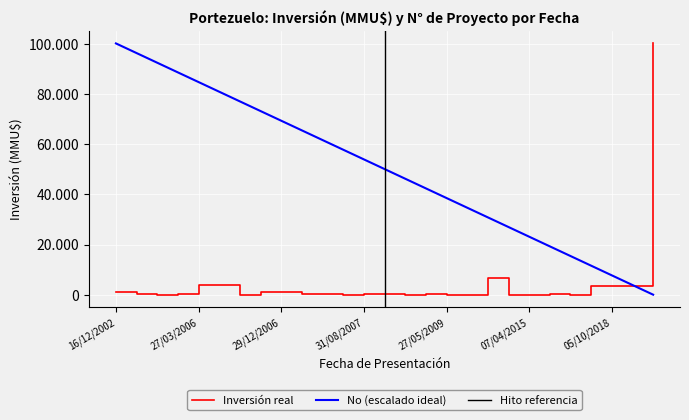

Reading right to left, transcribe all the data shown in this chart.

Inversión(MMU$): 23/03/2021=100320.0	11/12/2018=3500.0	05/10/2018=3500.0	13/09/2018=3500.0	05/06/2017=4.0	04/05/2017=100.0	07/04/2015=22.0	10/01/2012=0.0	02/06/2009=6500.0	22/01/2010=0.0	27/05/2009=30.0	21/02/2008=234.0	26/12/2007=10.0	08/10/2007=300.0	31/08/2007=80.0	04/07/2007=0.0	08/02/2007=200.0	12/01/2007=200.0	29/12/2006=1100.0	11/09/2006=1130.0	30/05/2006=0.0	29/03/2006=4000.0	27/03/2006=4000.0	06/03/2006=200.0	28/12/2005=0.0	09/09/2003=200.0	16/12/2002=943.0
No: 23/03/2021=0.0	11/12/2018=3858.5	05/10/2018=7716.9	13/09/2018=11575.4	05/06/2017=15433.8	04/05/2017=19292.3	07/04/2015=23150.8	10/01/2012=27009.2	02/06/2009=30867.7	22/01/2010=34726.2	27/05/2009=38584.6	21/02/2008=42443.1	26/12/2007=46301.5	08/10/2007=50160.0	31/08/2007=54018.5	04/07/2007=57876.9	08/02/2007=61735.4	12/01/2007=65593.8	29/12/2006=69452.3	11/09/2006=73310.8	30/05/2006=77169.2	29/03/2006=81027.7	27/03/2006=84886.2	06/03/2006=88744.6	28/12/2005=92603.1	09/09/2003=96461.5	16/12/2002=100320.0